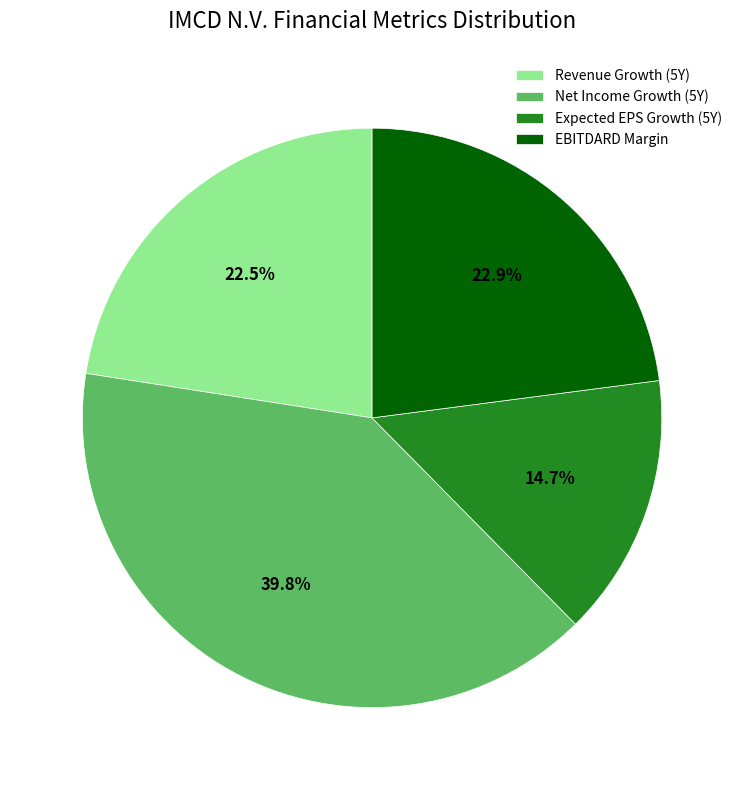

To the nearest percent, what is the difference between the largest and smallest slice percentages?

25%